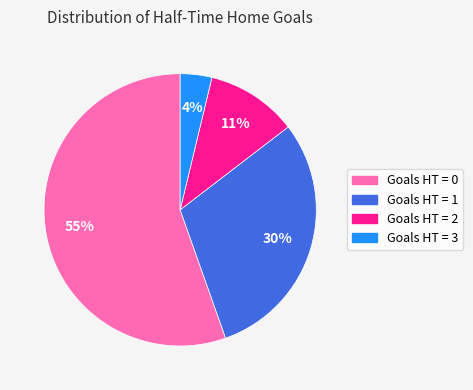

Rank the categories by value from lowest to highest.

Goals HT = 3, Goals HT = 2, Goals HT = 1, Goals HT = 0